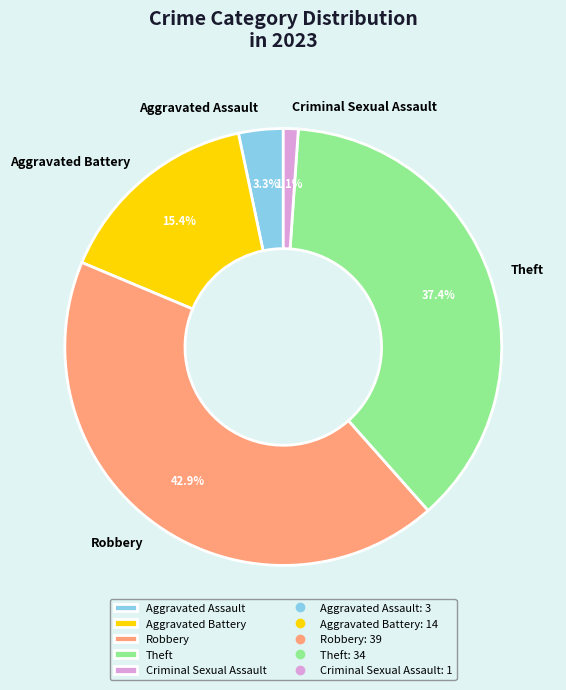

To the nearest percent, what is the difference between the Aggravated Assault and Aggravated Battery slice percentages?

12%